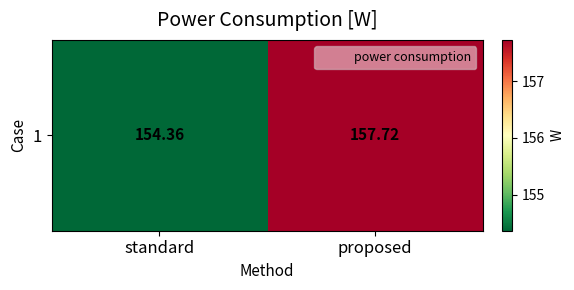

Rank the categories by value from lowest to highest.

standard, proposed